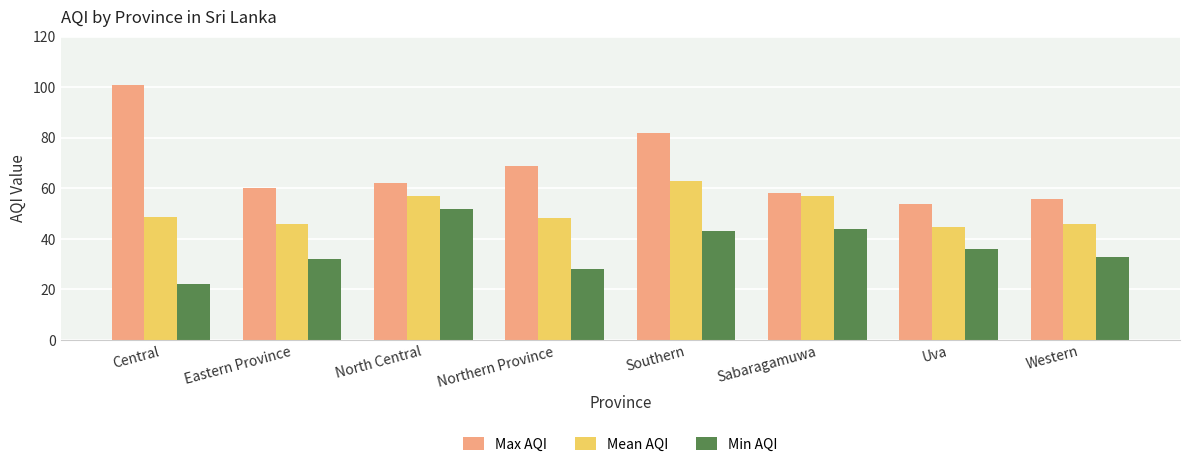

What is the difference between the highest and lowest values at Western?

23.0